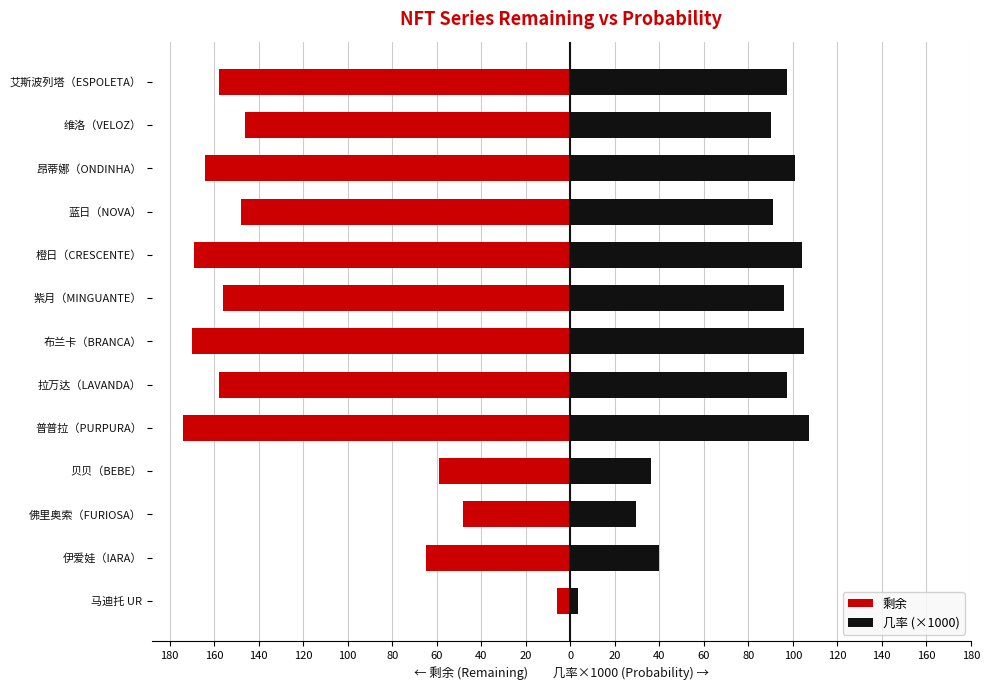

Between 马迪托 UR and 贝贝（BEBE）, which series saw the biggest shift?

剩余